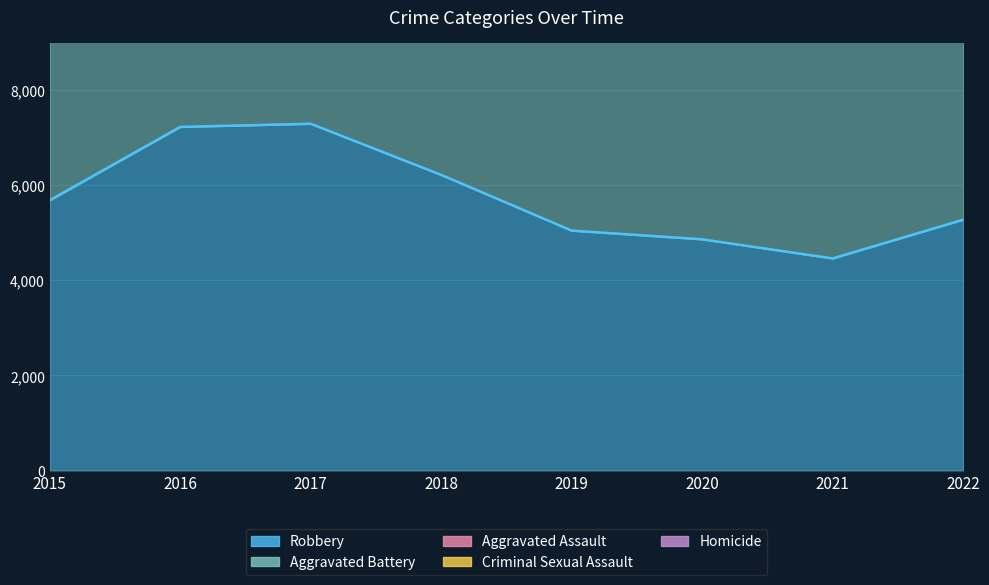

What is the difference between the maximum and minimum values in the Homicide series?

208